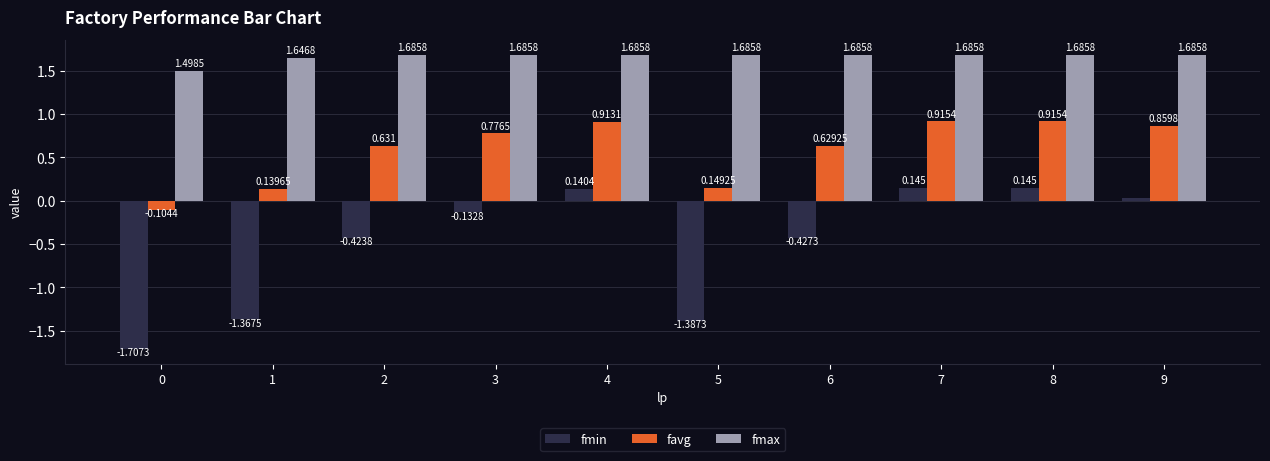

How many bars are there in each group?

3